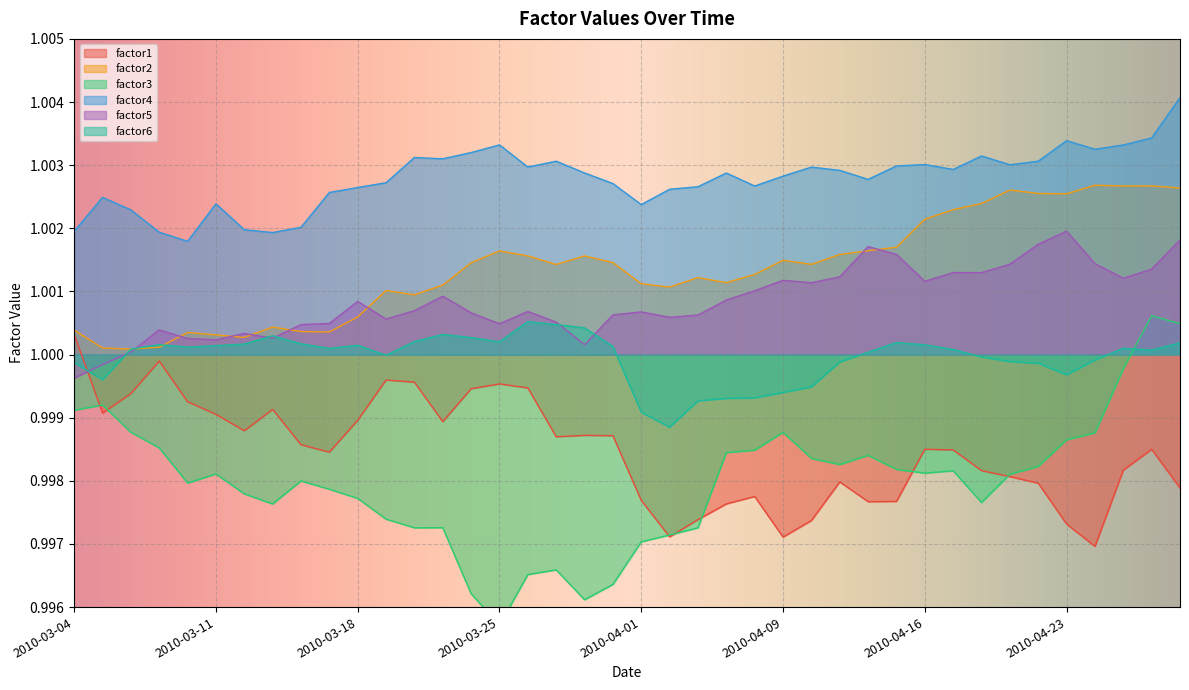

Which category has the highest value in the factor4 series?

2010-04-29